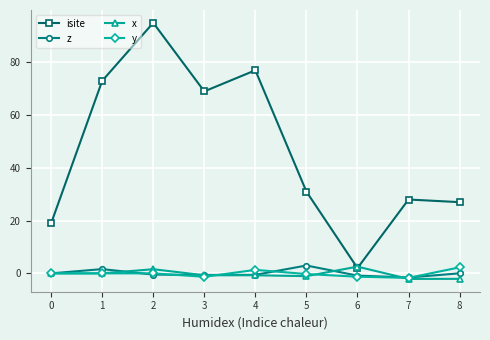

What is the sum of the y values at 6 and 0?

-1.3